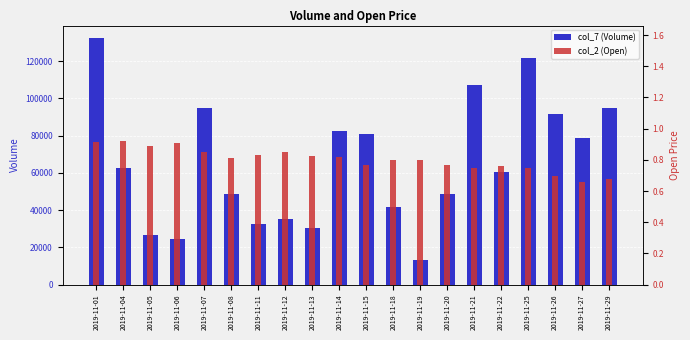

At which label does col_2 (Open) reach its minimum?

2019-11-27